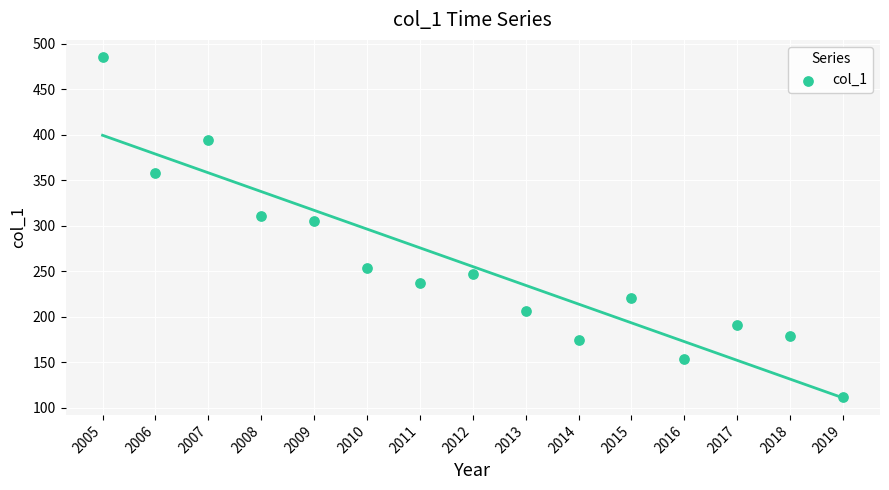

What Y value in the scatter plot is closest to 298?

304.8